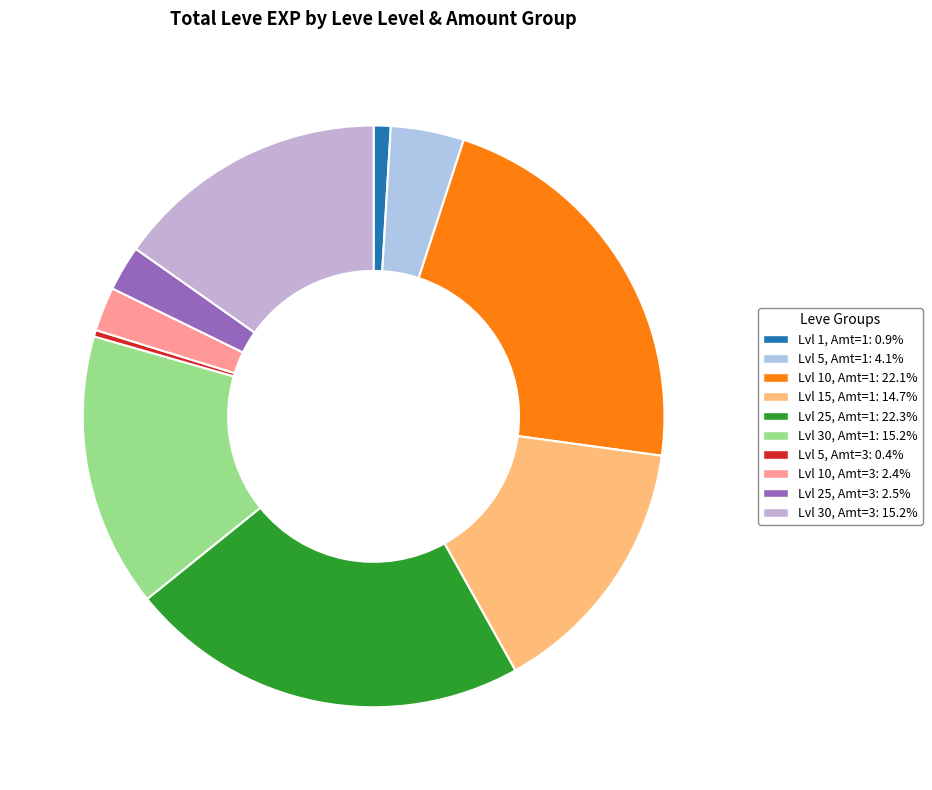

Count the number of slices in the pie.

10